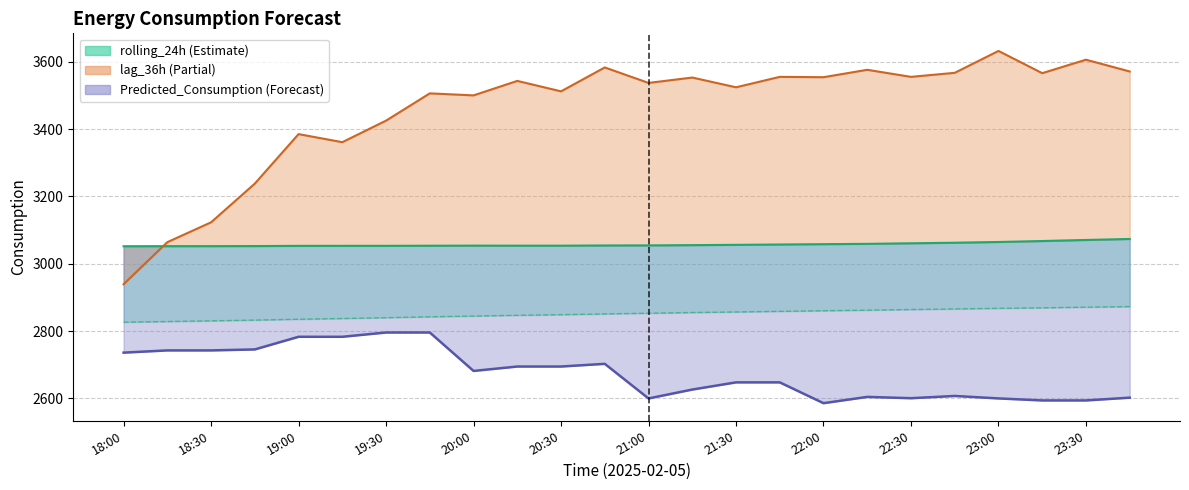

What is the label of the 4th point from the right?

23:00